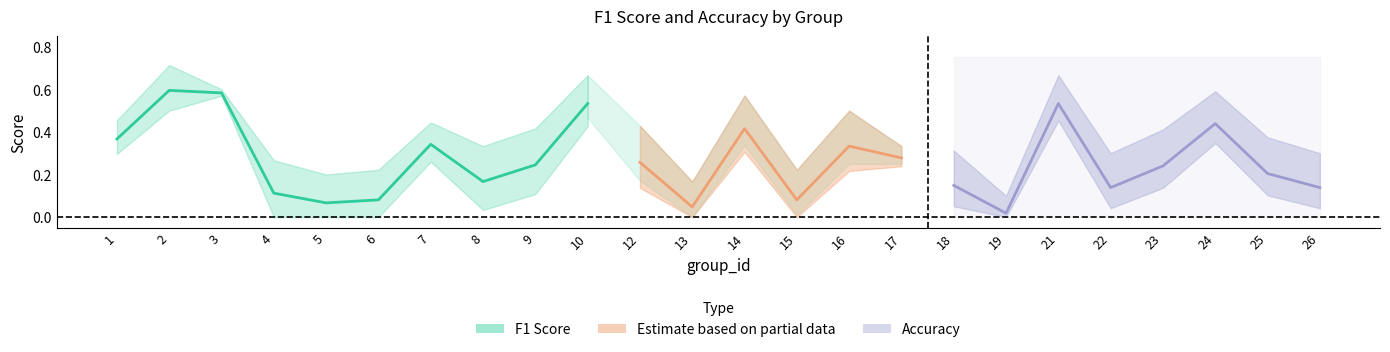

What is the difference between the maximum and minimum values in the f1 series?

0.6